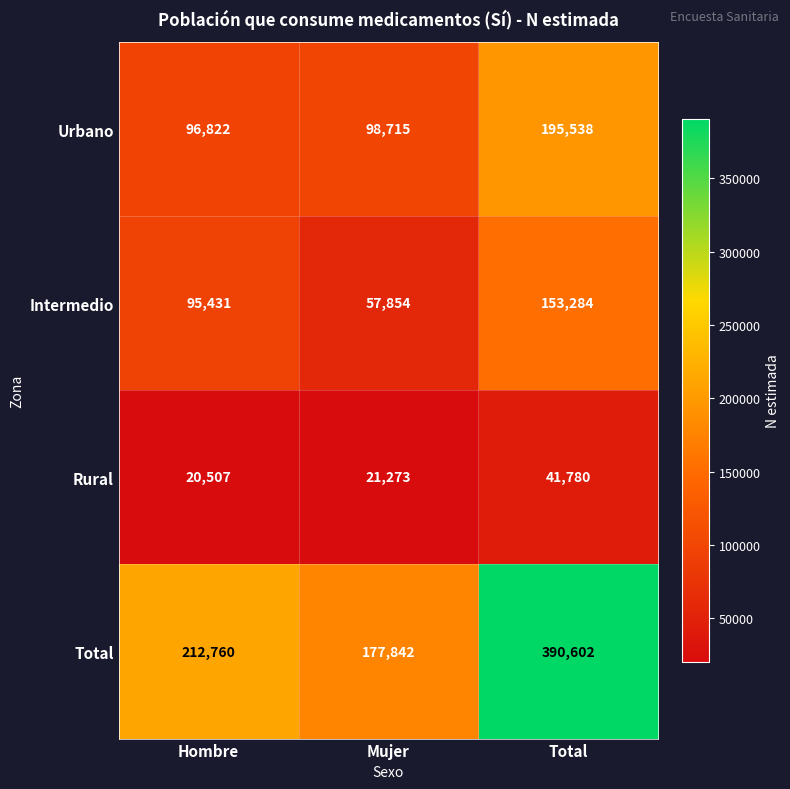

The Total series shows 177842 at Mujer. True or false?

True